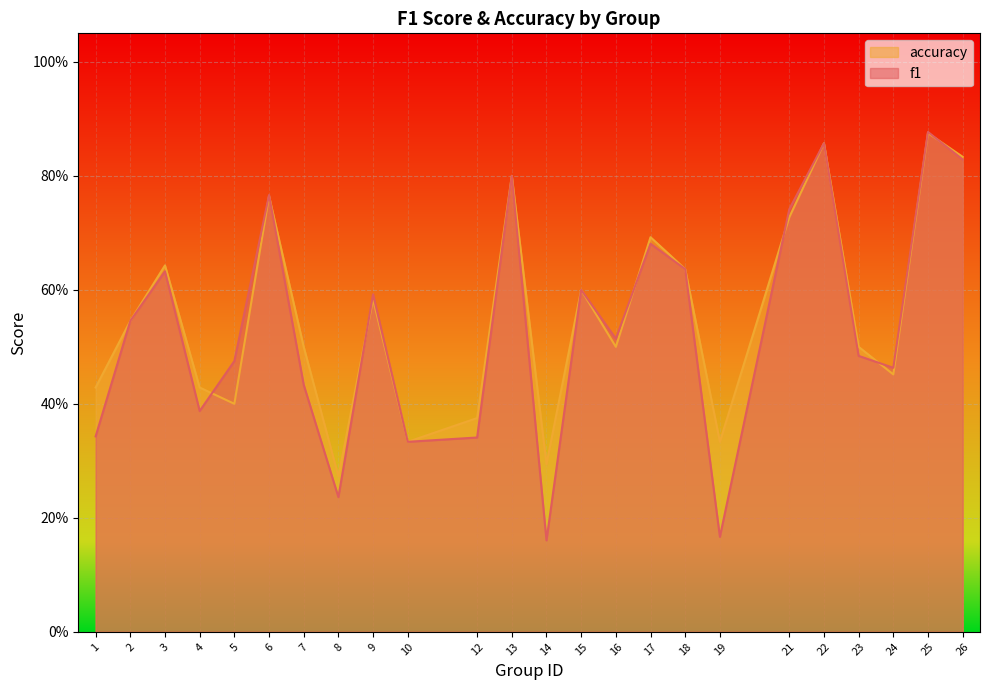

How many times do accuracy and f1 cross each other?

7